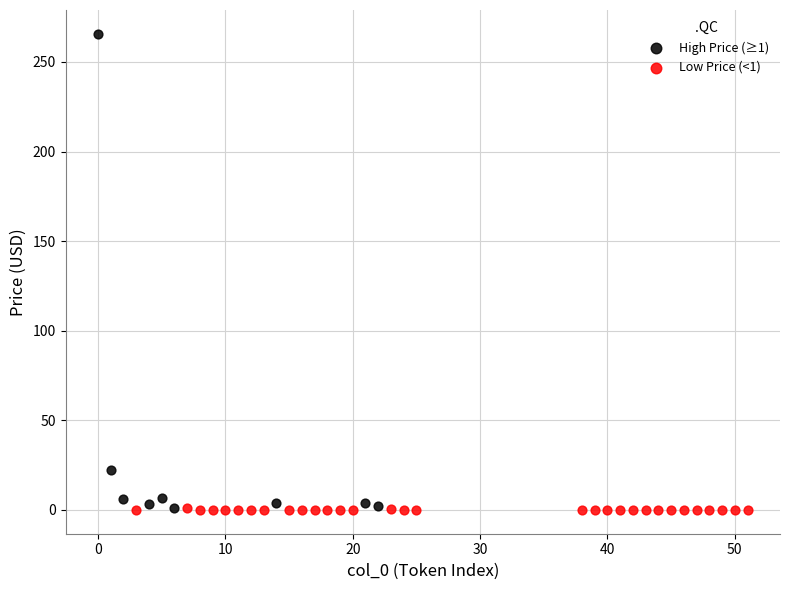

Which series has the largest Y range (max minus min)?

High Price (≥1)